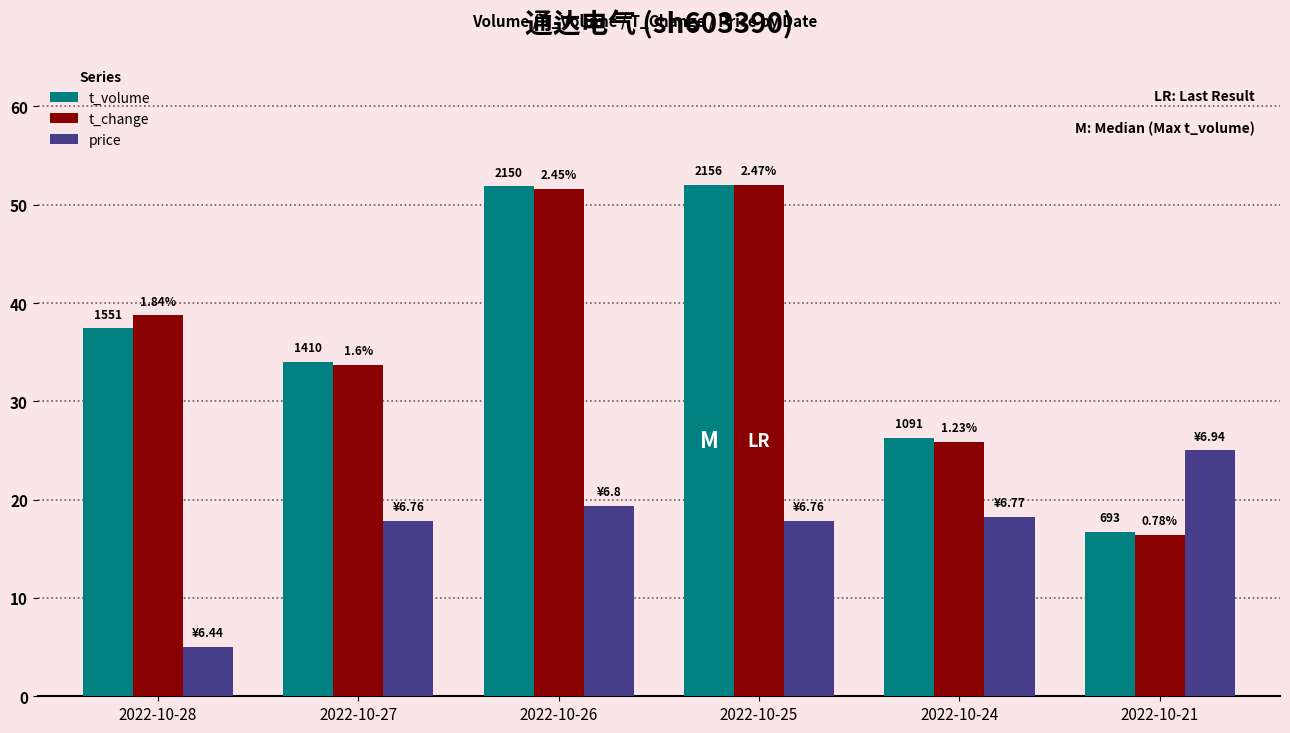

True or false: t_volume has a value of 6.4 at 2022-10-21.

False